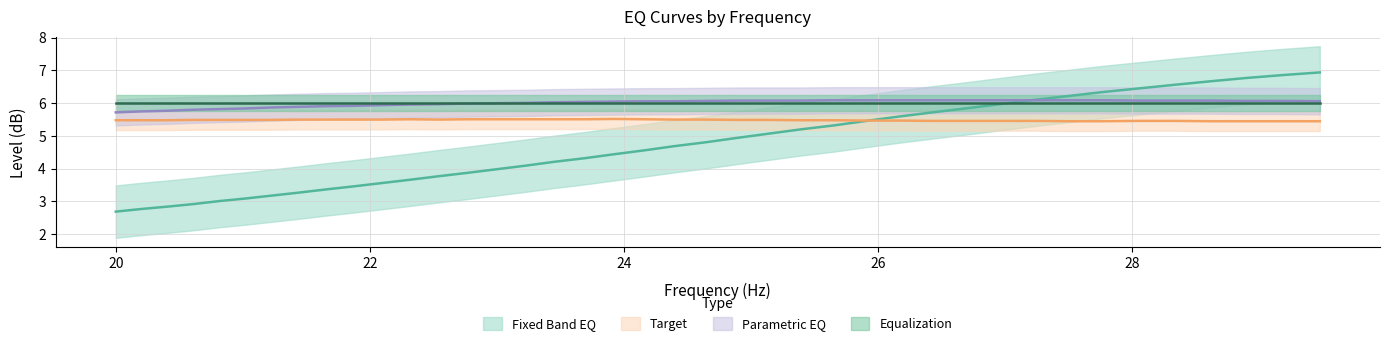

What is the average value of the fixed_band_eq series?

4.7